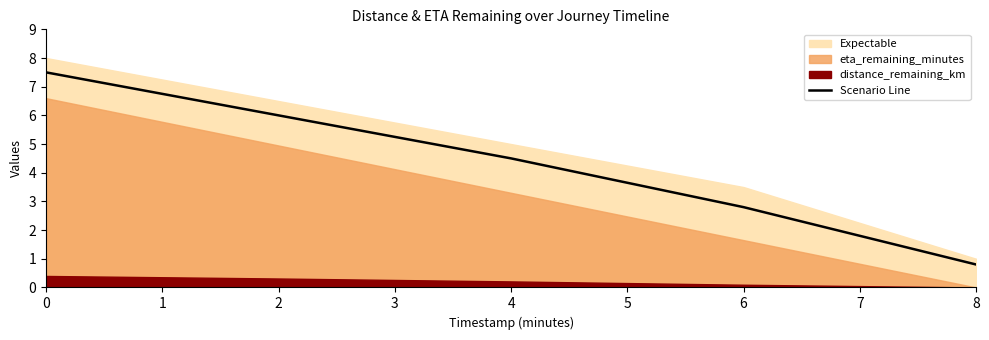

Does the chart have visible grid lines?

No